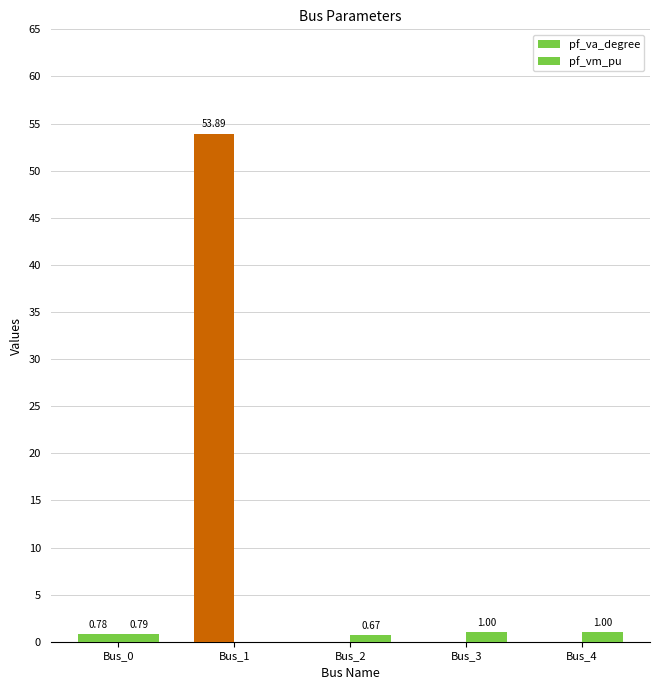

Count the number of categories in the chart.

5